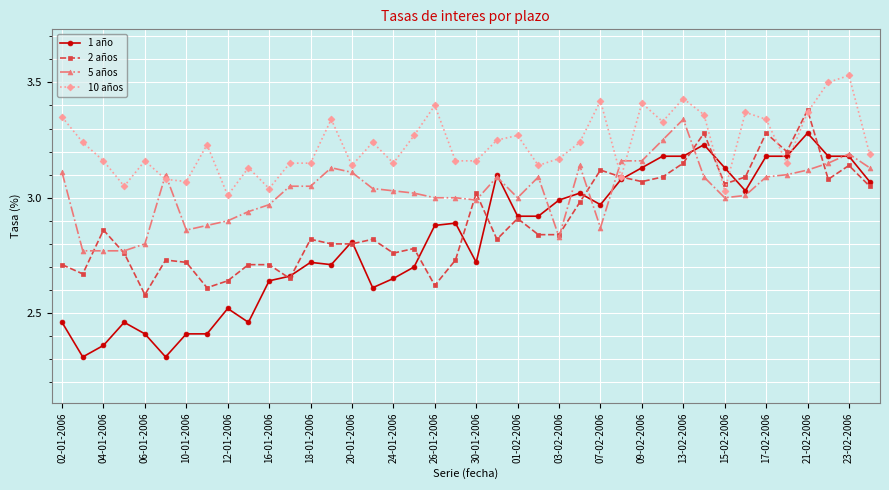

True or false: 2 años has more than 1 interior local peaks.

True